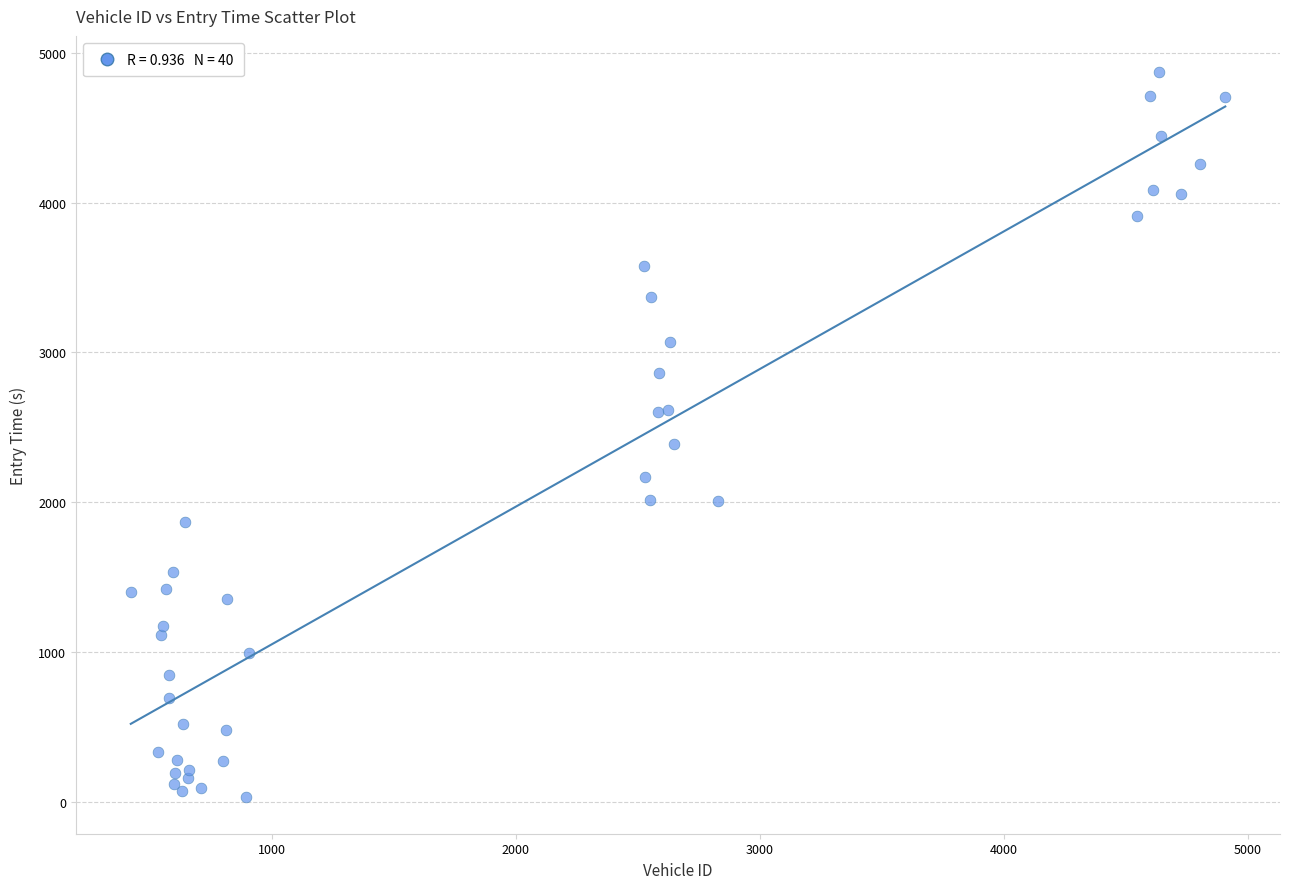

What Y value in the scatter plot is closest to 2450?

2390.2